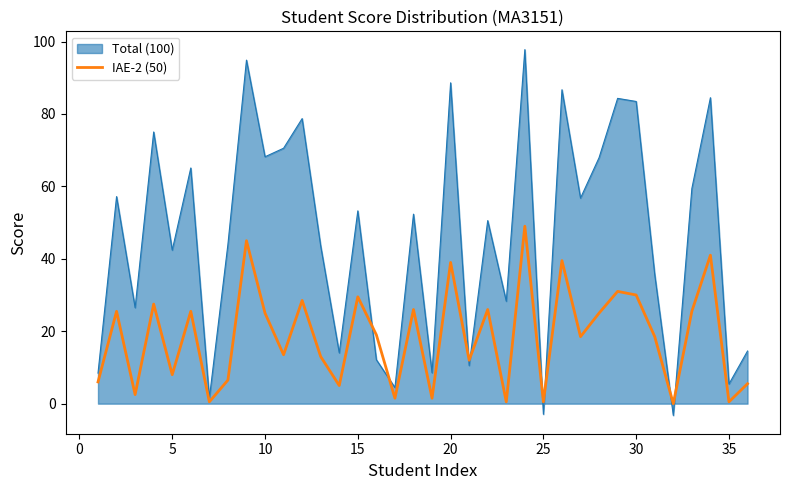

Rank the series by their average value, from lowest to highest.

IAE-2 (50), Total (100)